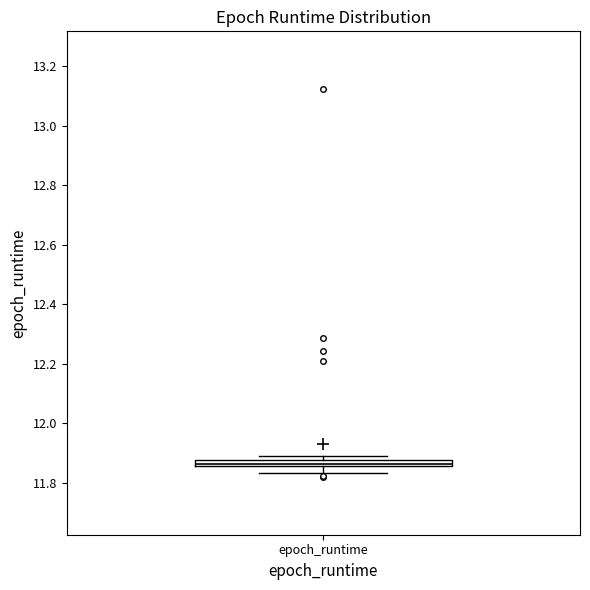

Where is the upper edge of the box for epoch_runtime on the y-axis? The values are not printed on the chart, so give them approximately, as read against the axis.

11.88